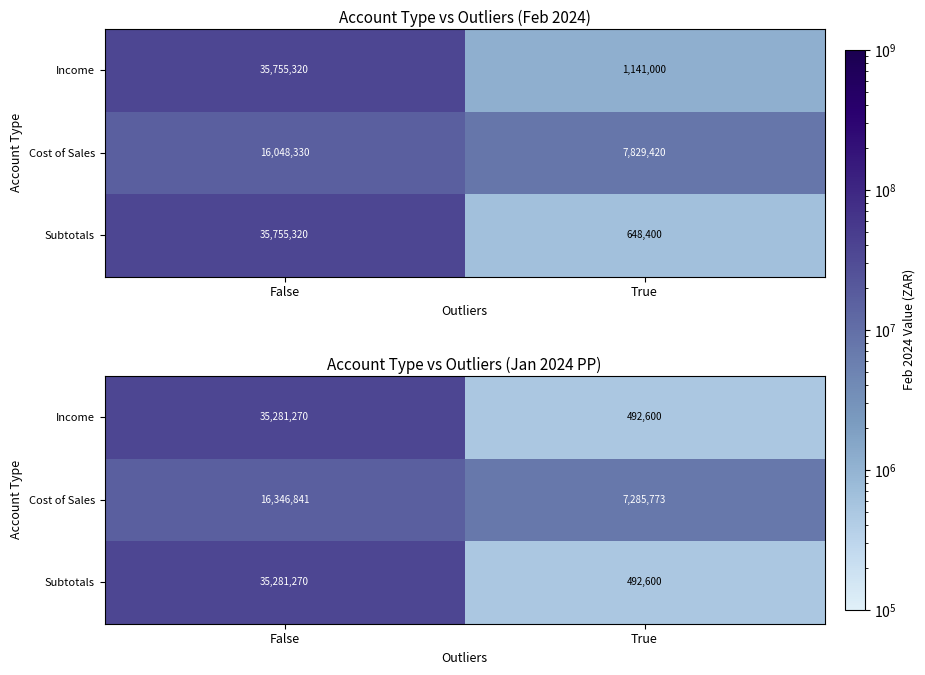

Count the Income values in the range 492600 to 35281270.

2